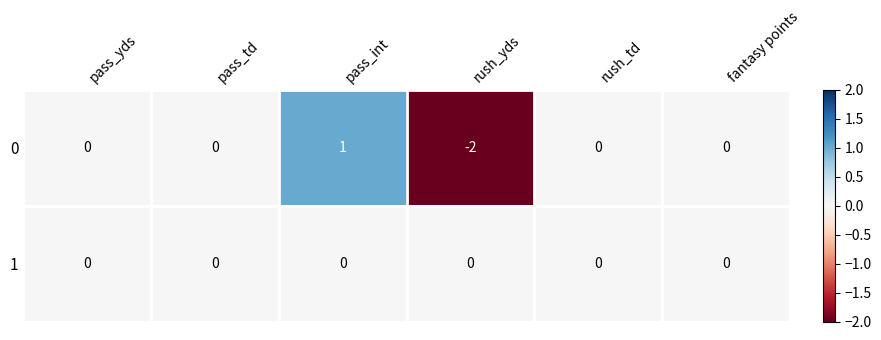

Is the value of 1 at pass_td greater than the value of 0 at rush_yds?

Yes